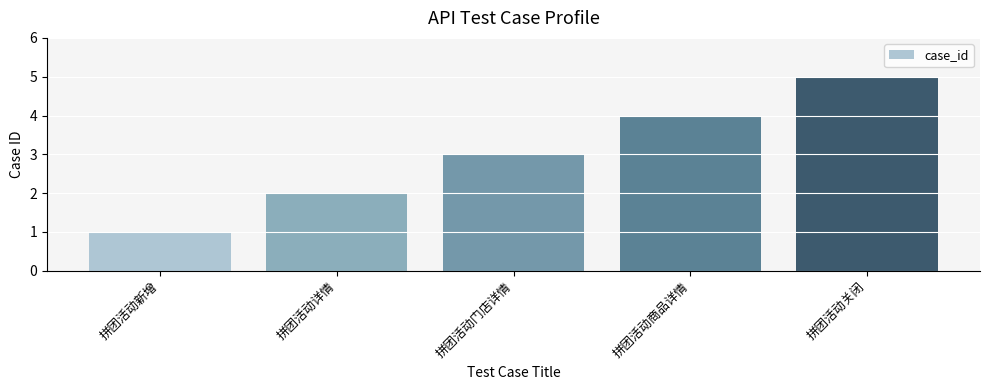

Reading left to right, list all the values displayed in this chart.

拼团活动新增=1	拼团活动详情=2	拼团活动门店详情=3	拼团活动商品详情=4	拼团活动关闭=5